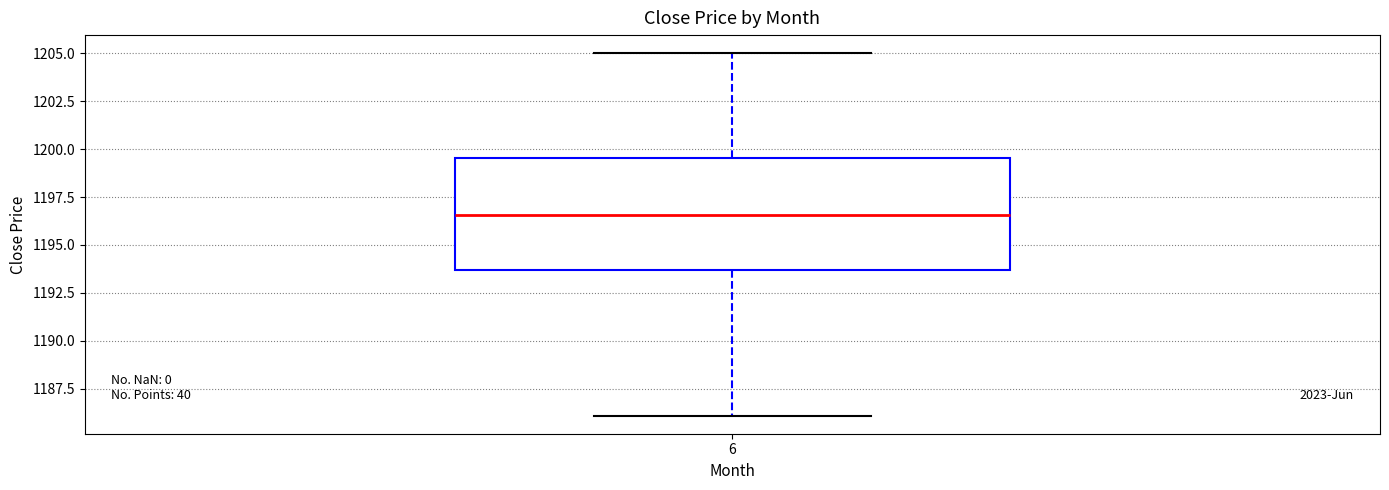

Read this box plot against the y-axis: the position of the median line, the range covered by the box, and the ends of both whiskers. The values are not printed on the chart, so give them approximately, as read against the axis.

median 1196.5, box 1193.5 to 1199.5, whiskers 1186.0 to 1205.0